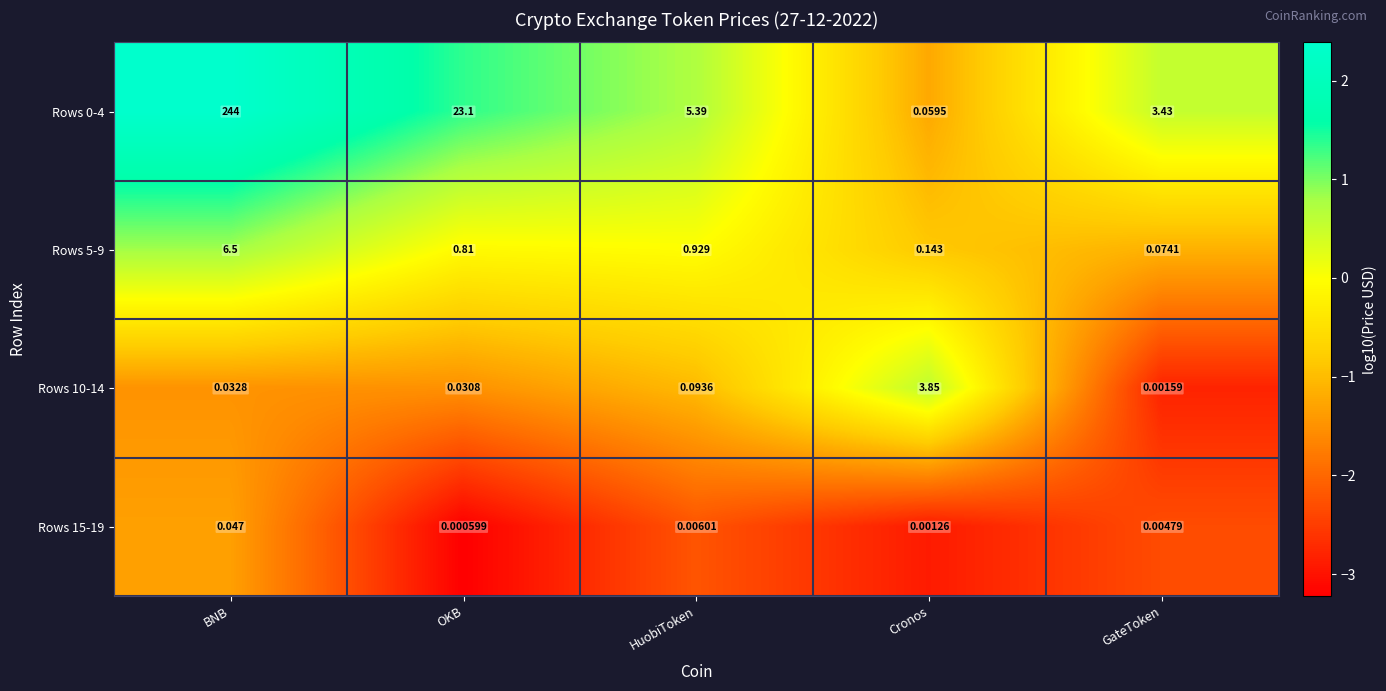

At which label does Rows 0-4 first exceed 5?

BNB